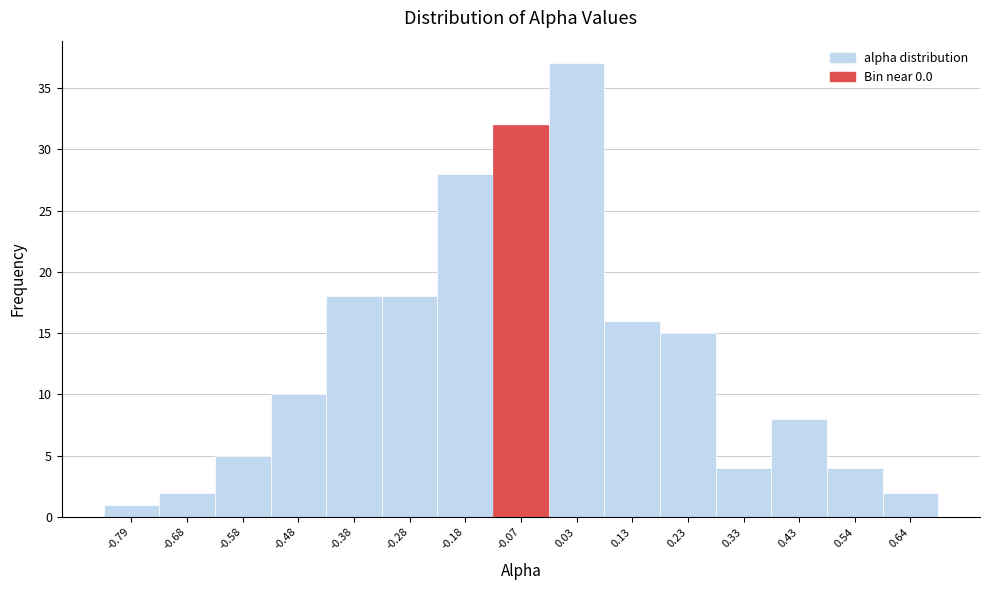

Reading left to right, list all the values displayed in this chart.

-0.79=1	-0.68=2	-0.58=5	-0.48=10	-0.38=18	-0.28=18	-0.18=28	-0.07=32	0.03=37	0.13=16	0.23=15	0.33=4	0.43=8	0.54=4	0.64=2